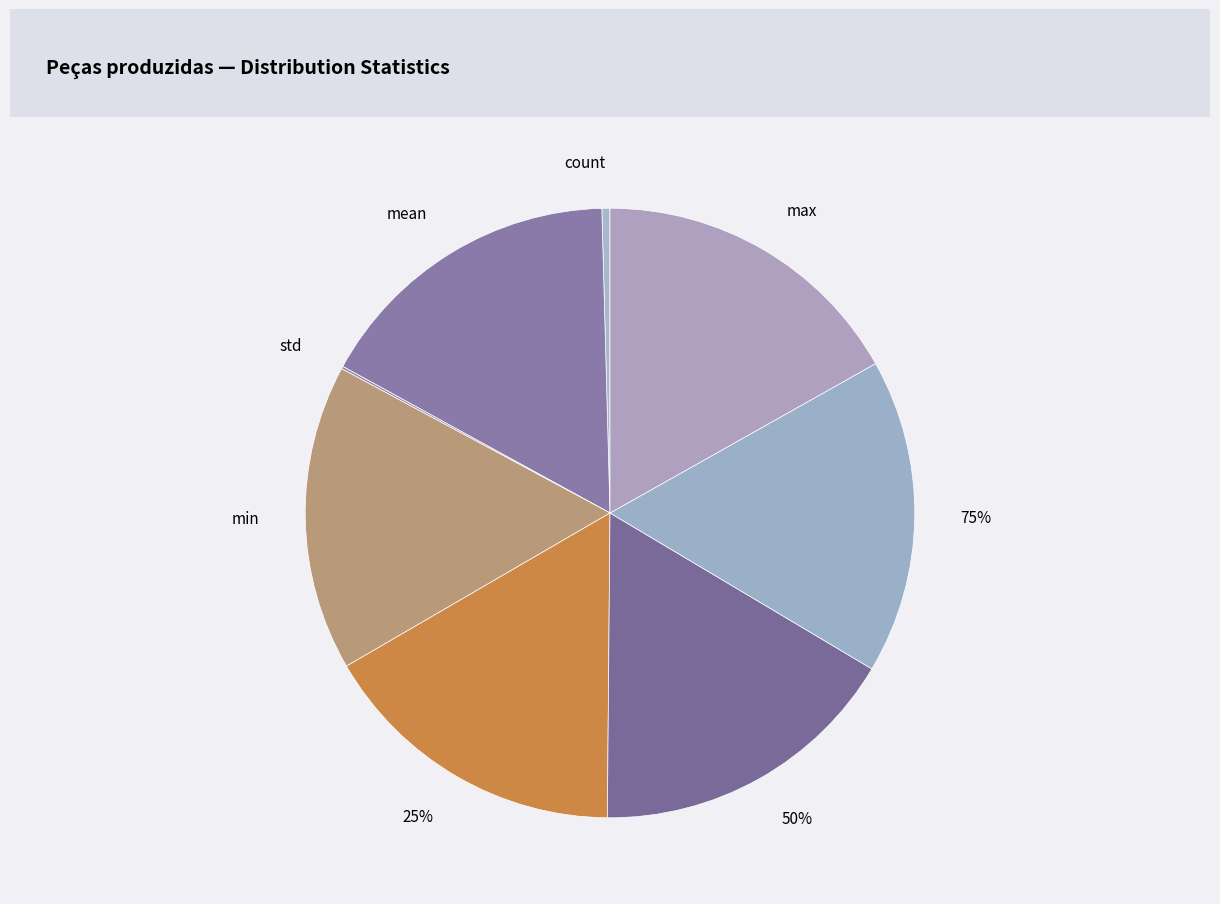

To the nearest percent, what percentage of the pie is min?

16%